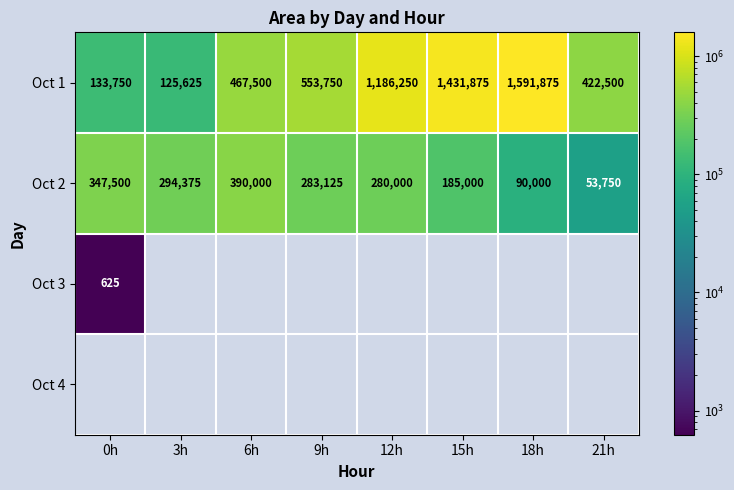

How many values in the Oct 1 series exceed 553750?

3